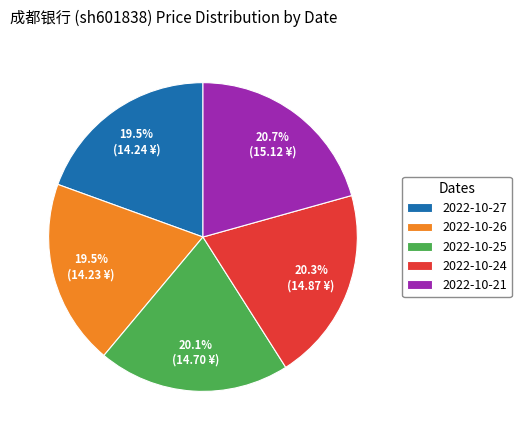

What percentage is NOT represented by 2022-10-24?

79.7%